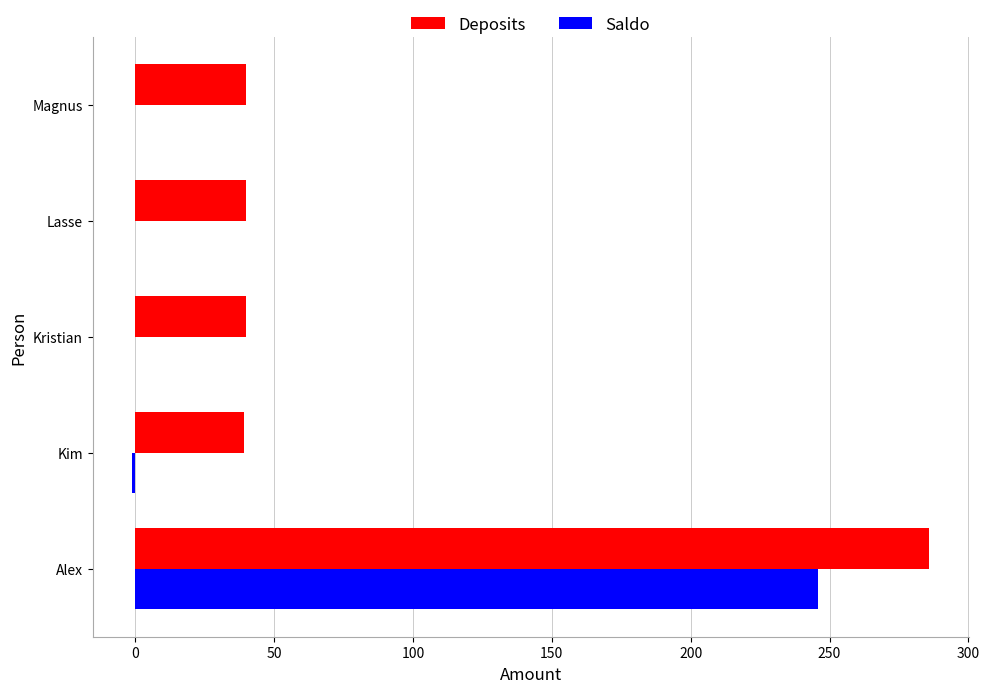

Which category has the highest value in the Saldo series?

Alex